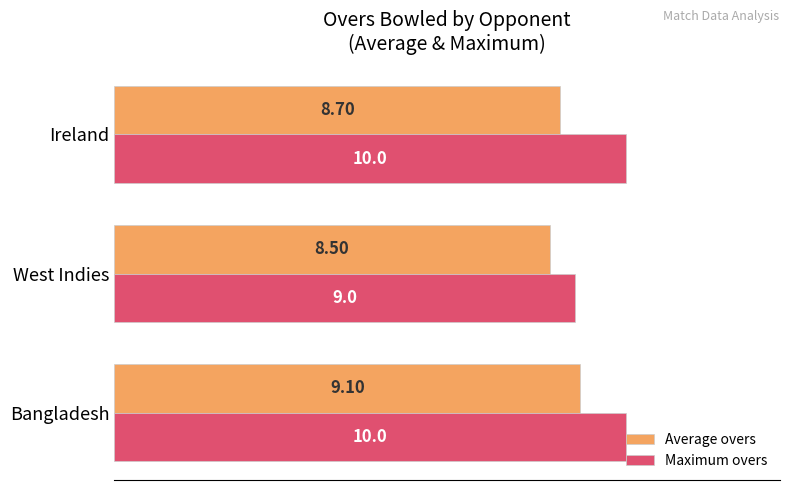

Rank the series at West Indies from highest to lowest value.

Maximum overs, Average overs